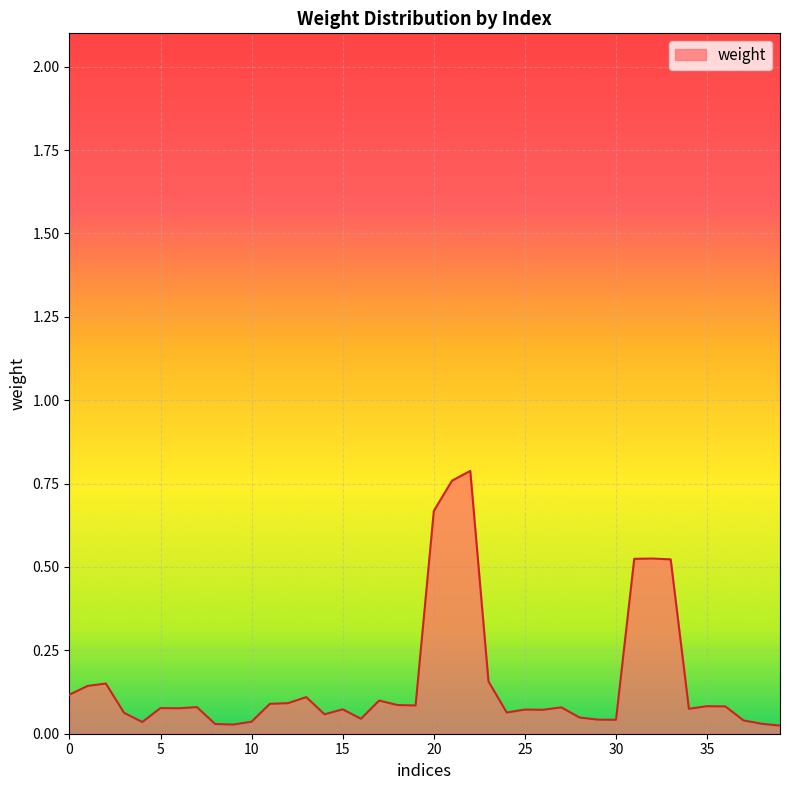

True or false: the data shows 0.0 at 15.

False